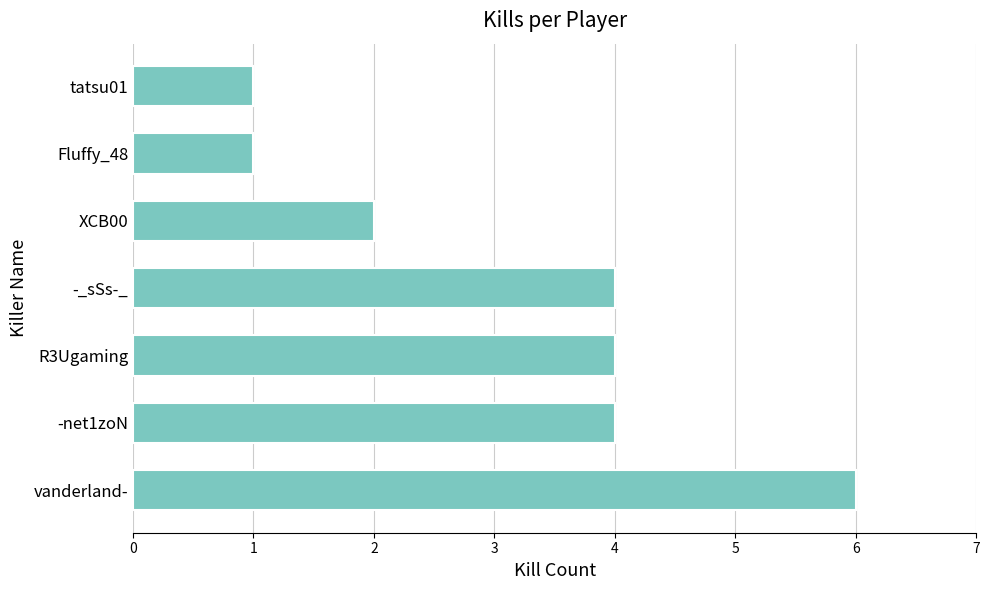

The value at Fluffy_48 is 1. True or false?

True